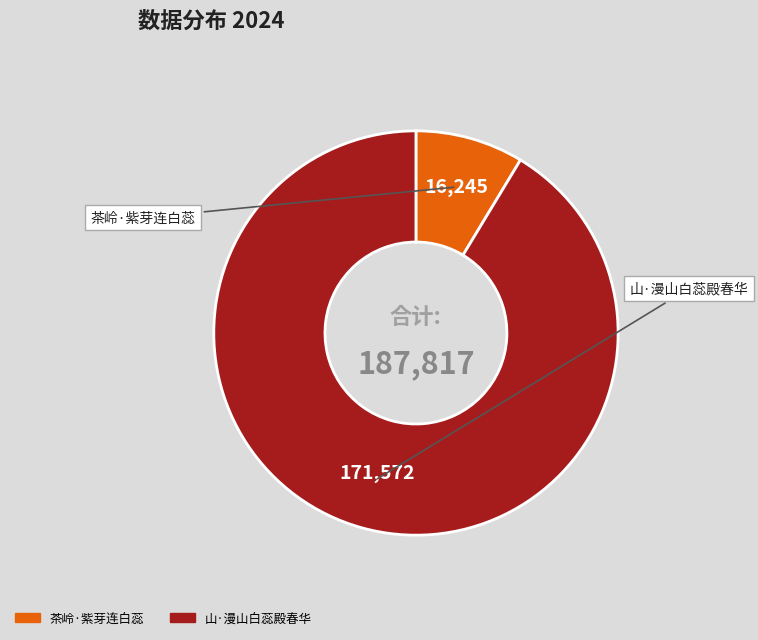

Combined, do 茶岭·紫芽连白蕊 and 山·漫山白蕊殿春华 account for over 50%?

Yes